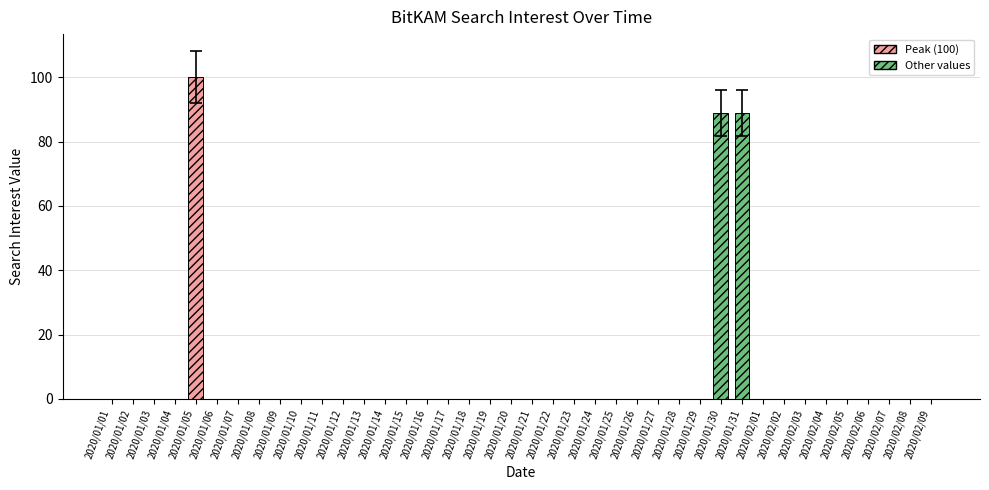

How many series are shown in this chart?

1